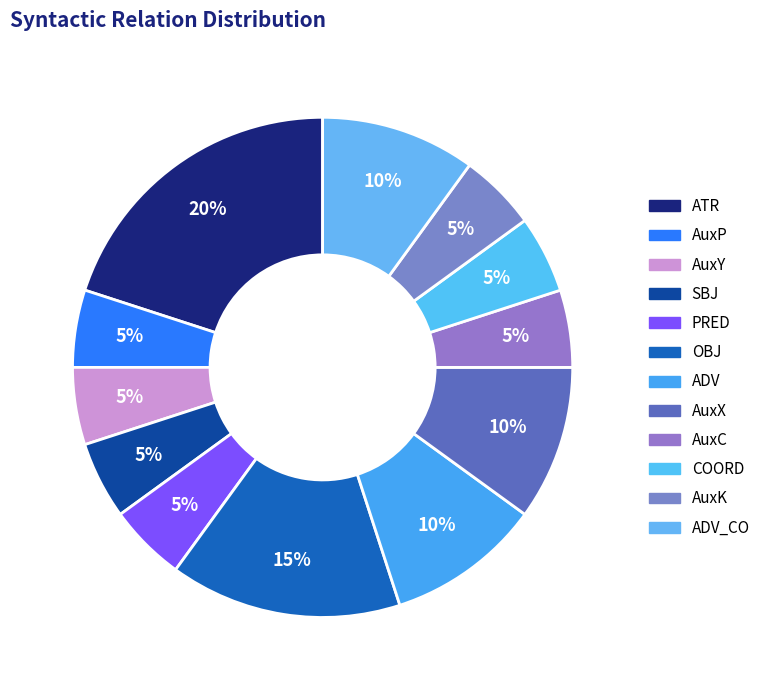

How many segments does this pie chart have?

12